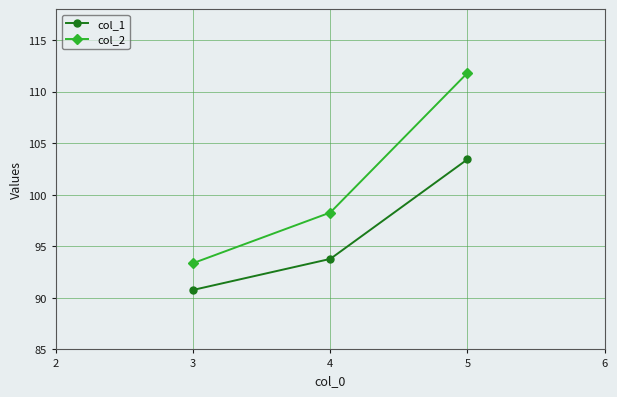

Where does the col_1 series first go above 93?

4